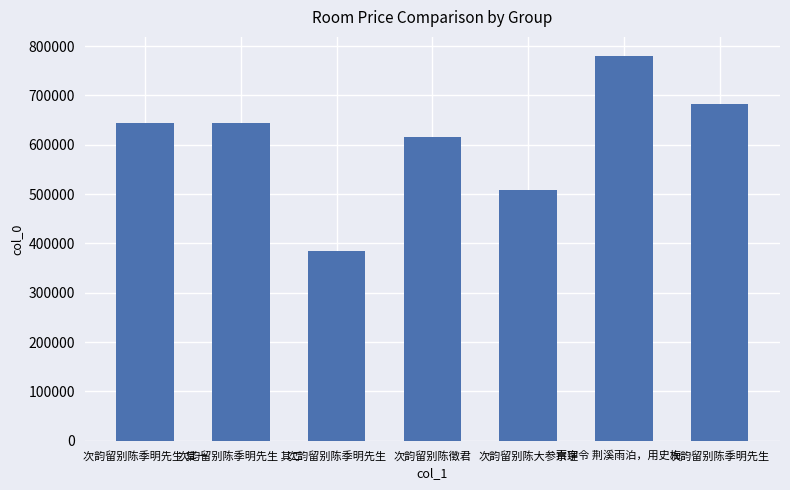

What is the change in value from 次韵留别陈季明先生 其一 to 百字令 荆溪雨泊，用史梅…?

+134910